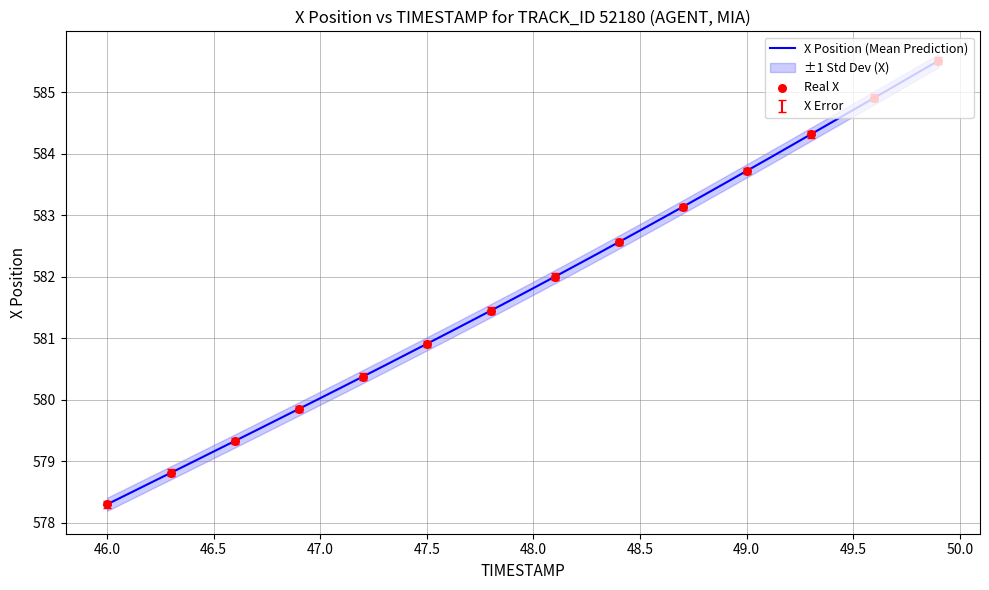

What is the ratio of the value at 48.3 to the value at 49.7?

1.0